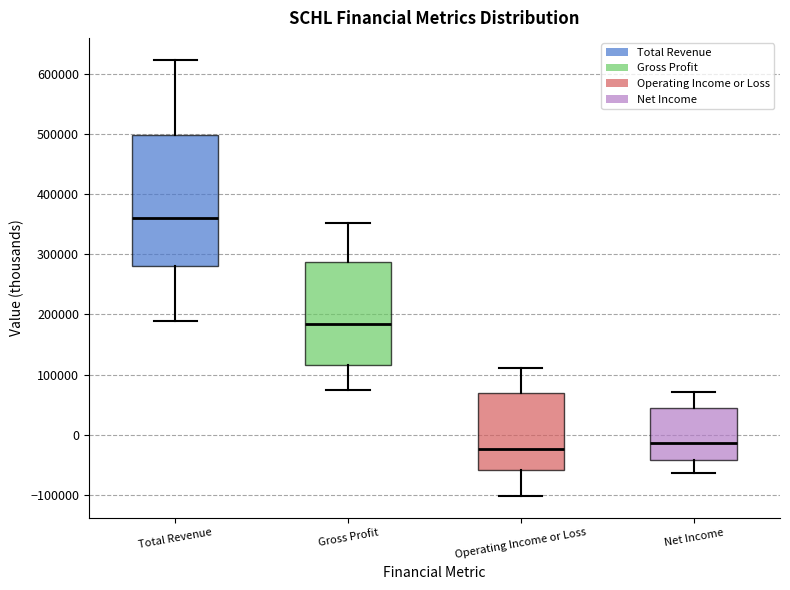

Reading left to right, read every box against the y-axis: the position of its median line, the range the box covers, and the ends of its whiskers. The values are not printed on the chart, so give them approximately, as read against the axis.

Total Revenue: median 360000, box 280000 to 500000, whiskers 190000 to 620000
Gross Profit: median 180000, box 120000 to 290000, whiskers 70000 to 350000
Operating Income or Loss: median -20000, box -60000 to 70000, whiskers -100000 to 110000
Net Income: median -10000, box -40000 to 50000, whiskers -60000 to 70000